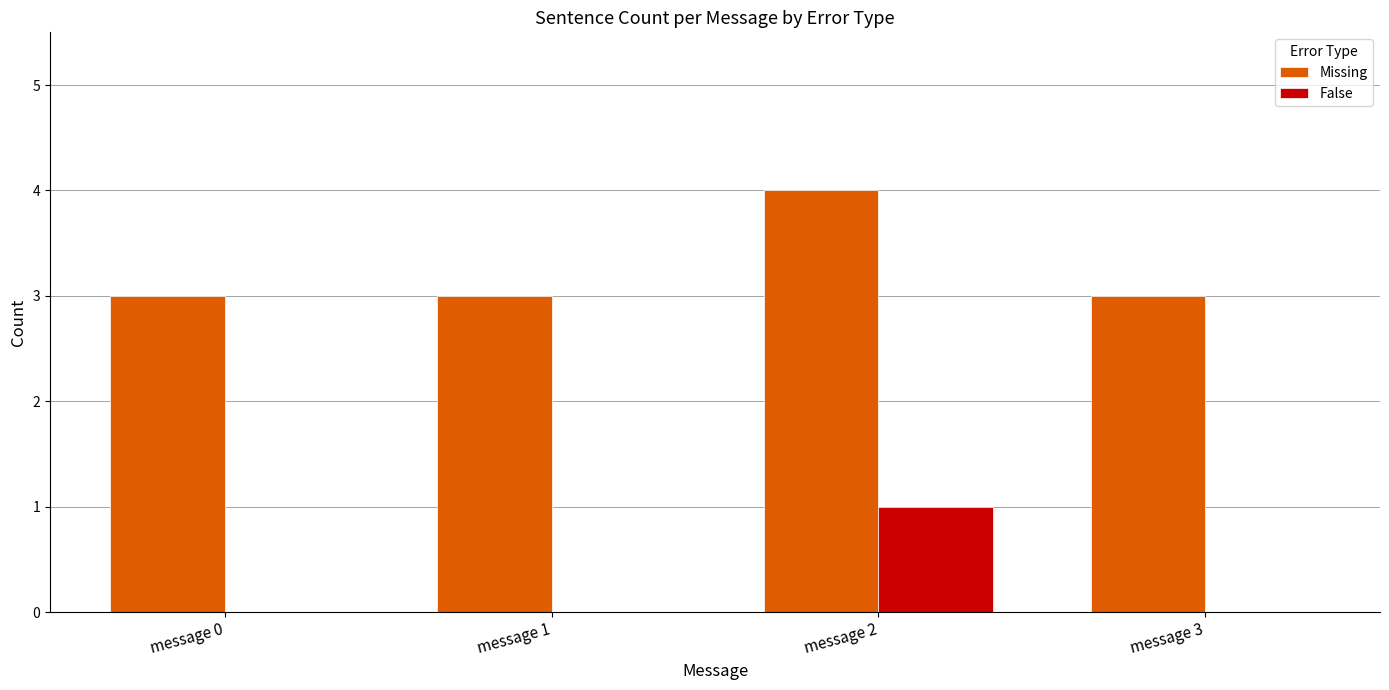

The value of Missing at message 0 is 3. True or false?

True